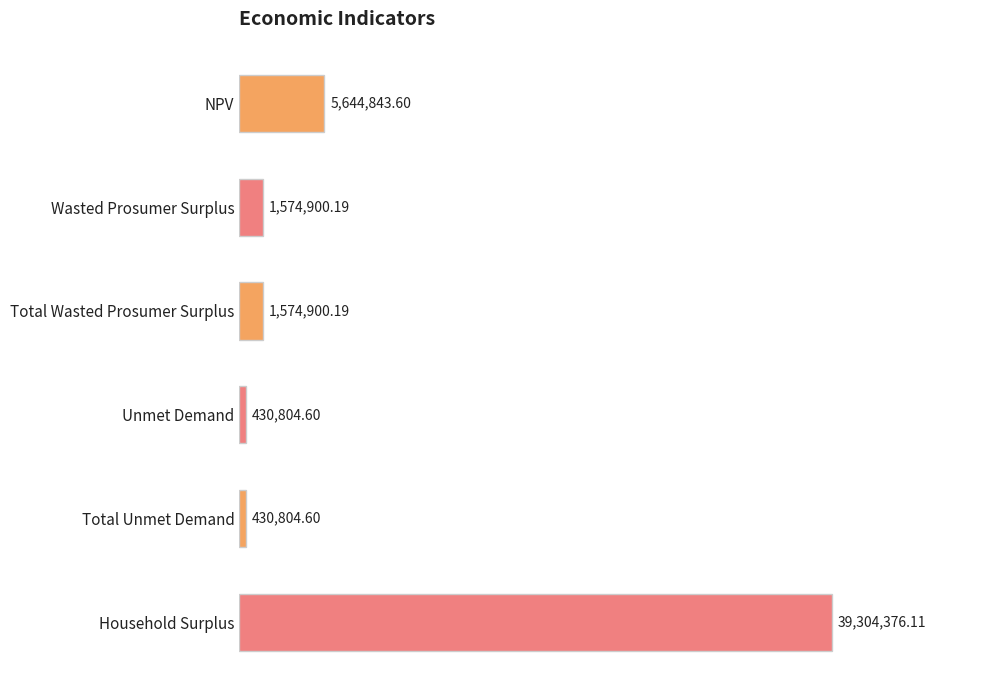

How many bars are there in total?

6